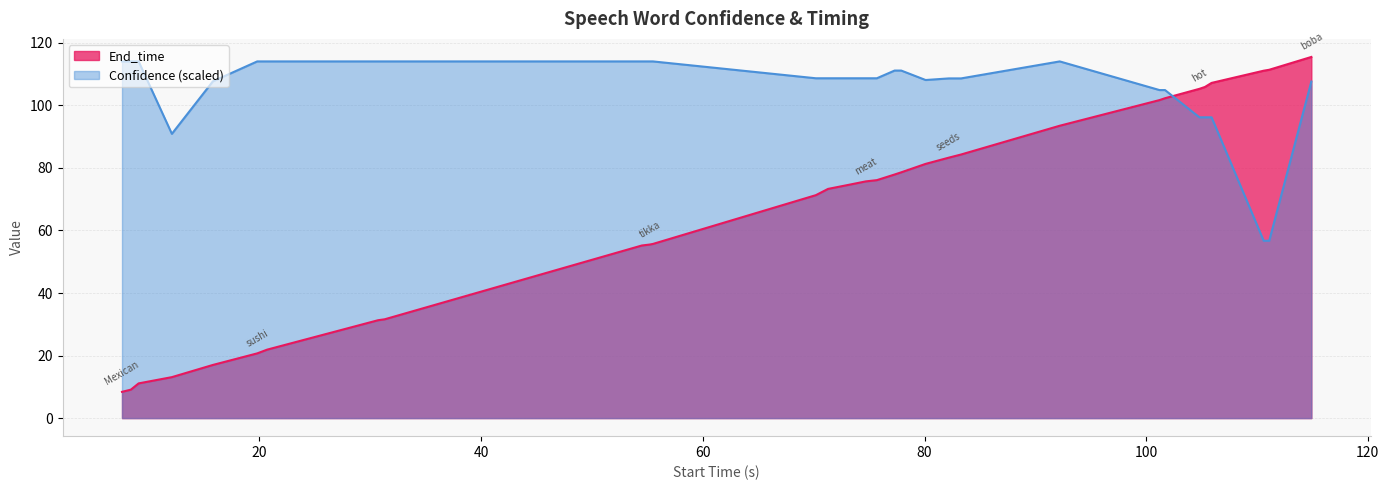

Rank the series at peanuts from lowest to highest value.

End_time, Confidence